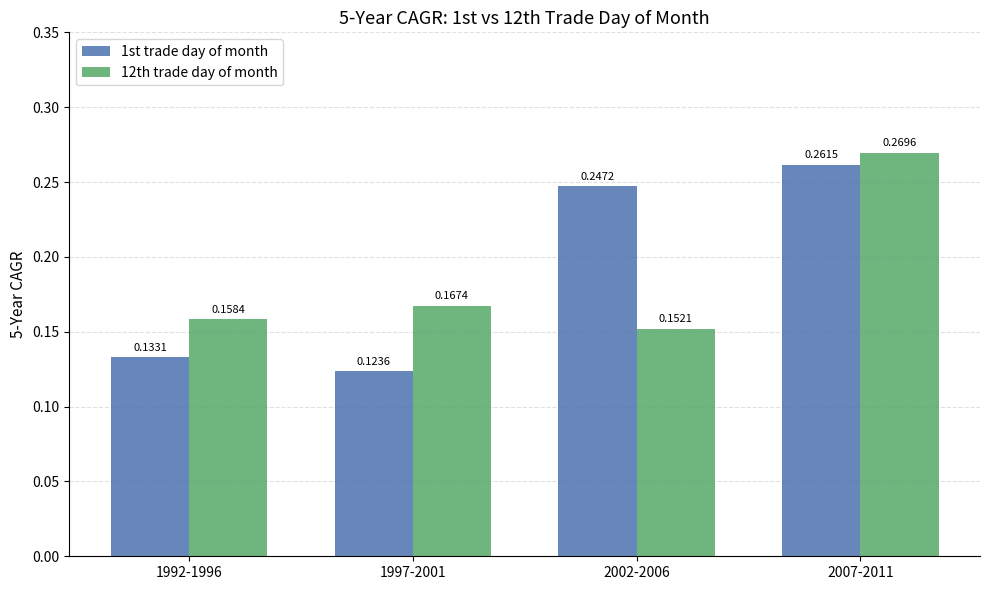

Which series changed the most between 1997-2001 and 2002-2006?

1st trade day of month